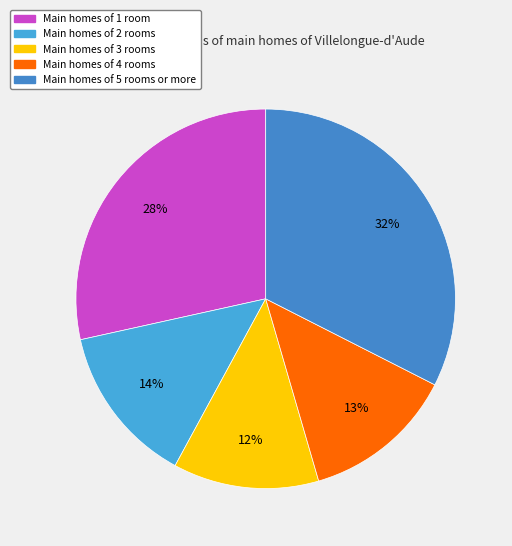

How many segments does this pie chart have?

5